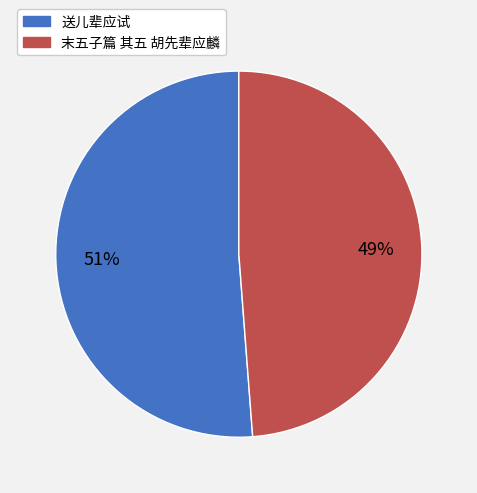

Does any single category account for the majority?

Yes